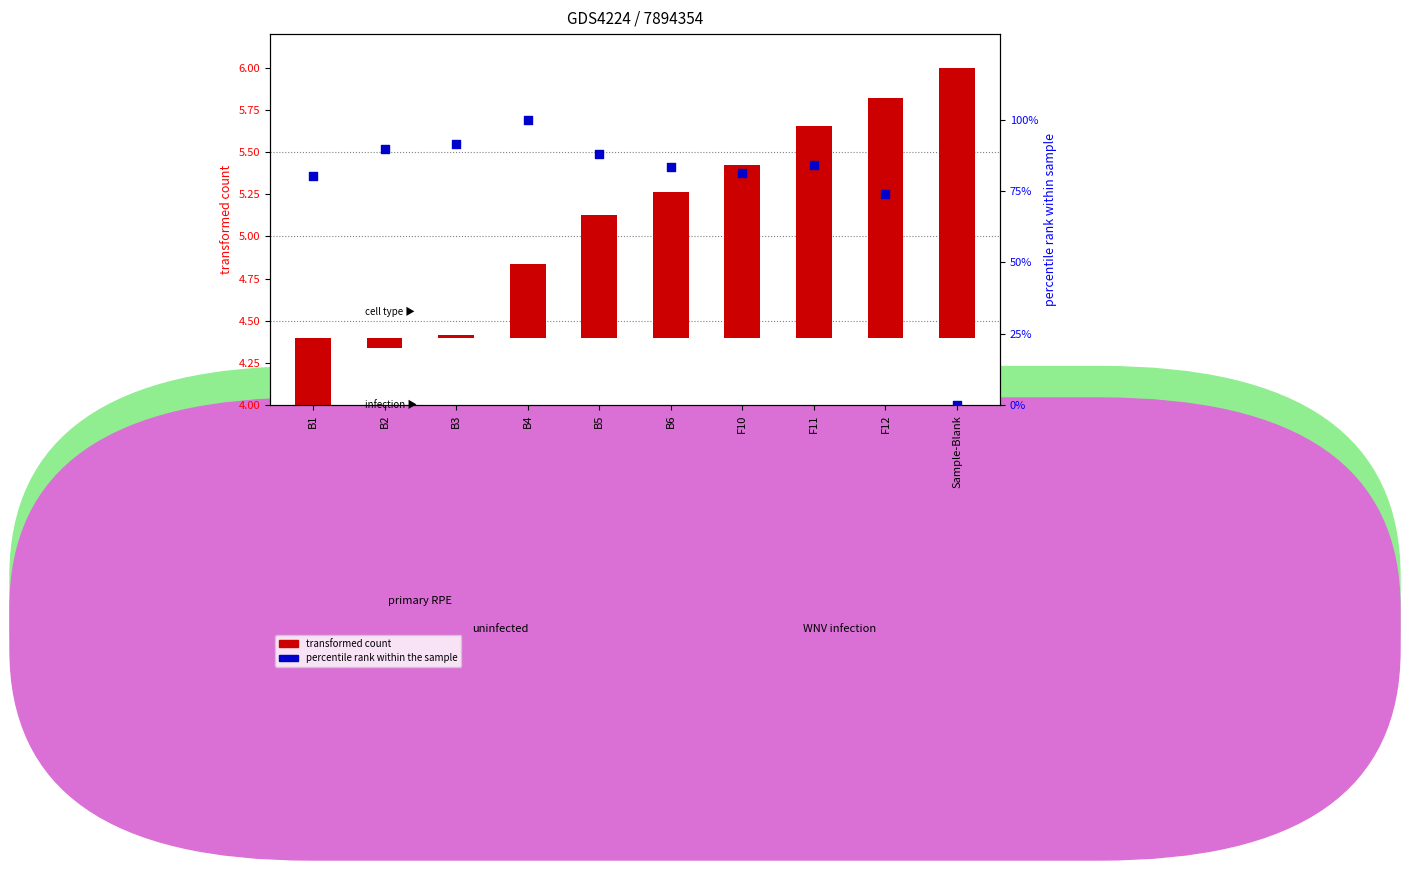

At how many categories does at least one series exceed 75?

8